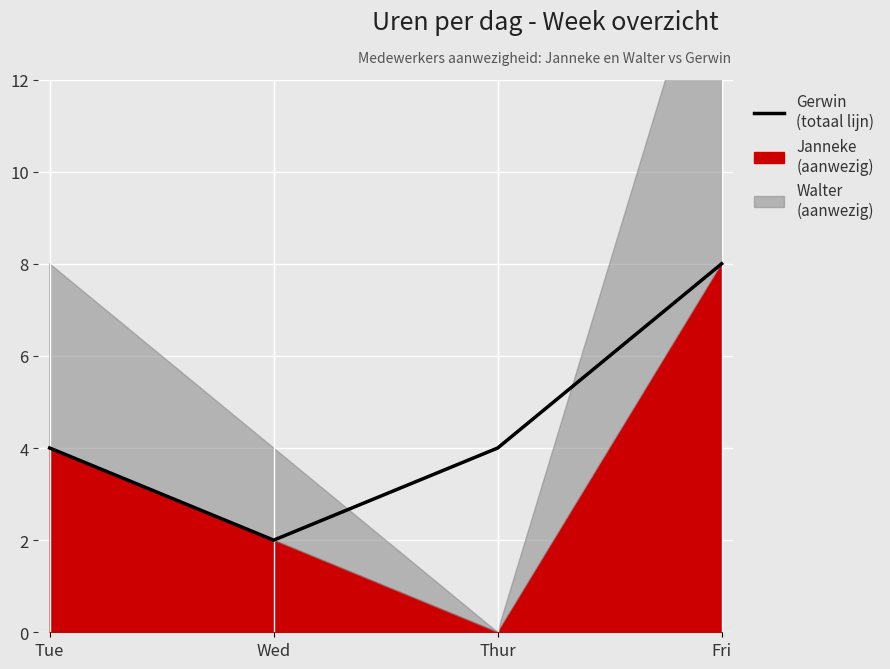

Reading left to right, list all the values displayed in this chart.

4	2	4	8